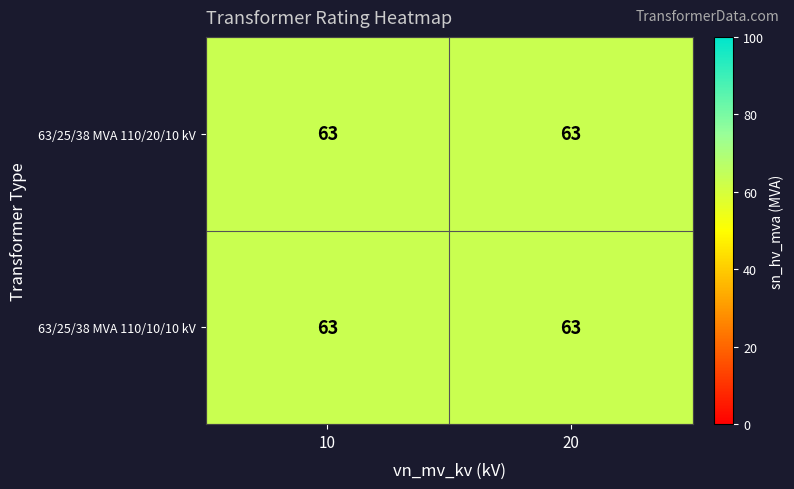

What is the highest value of the 63/25/38 MVA 110/20/10 kV series?

63